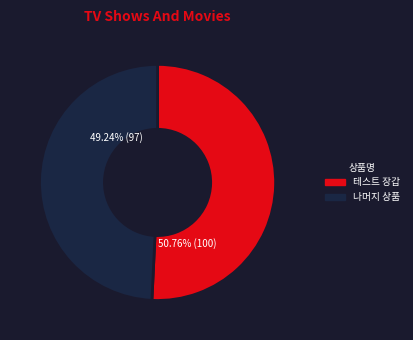

To the nearest percent, what is the difference between the largest and smallest slice percentages?

2%